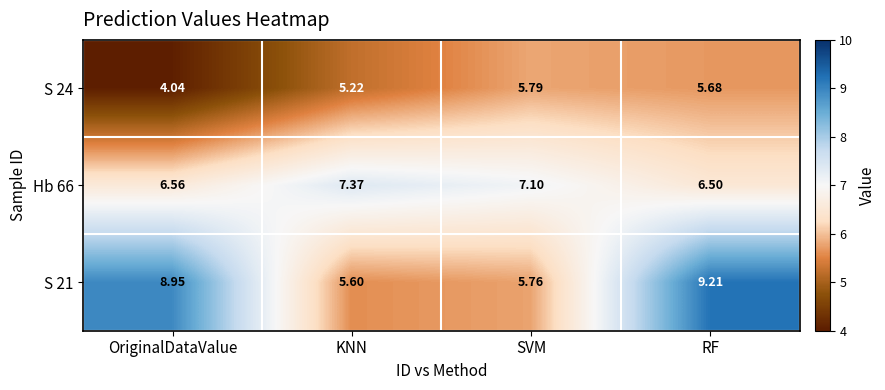

At which label is S 21 closest to 7?

SVM